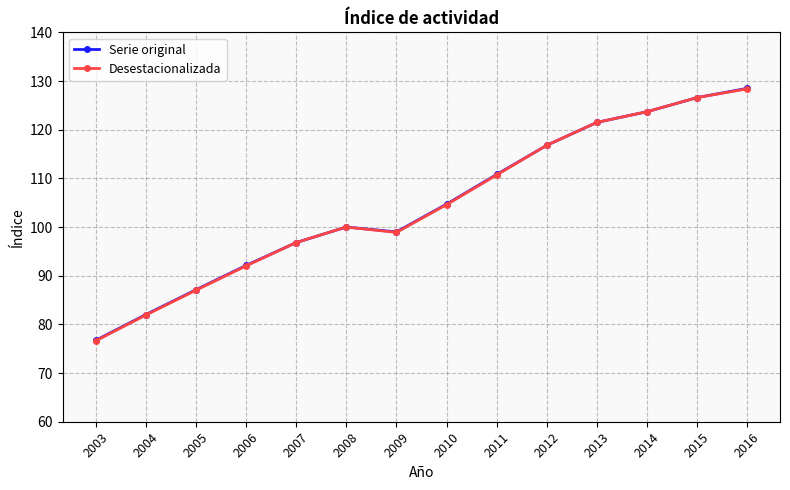

What is the value of the Desestacionalizada point at the 14th from the left?

128.4